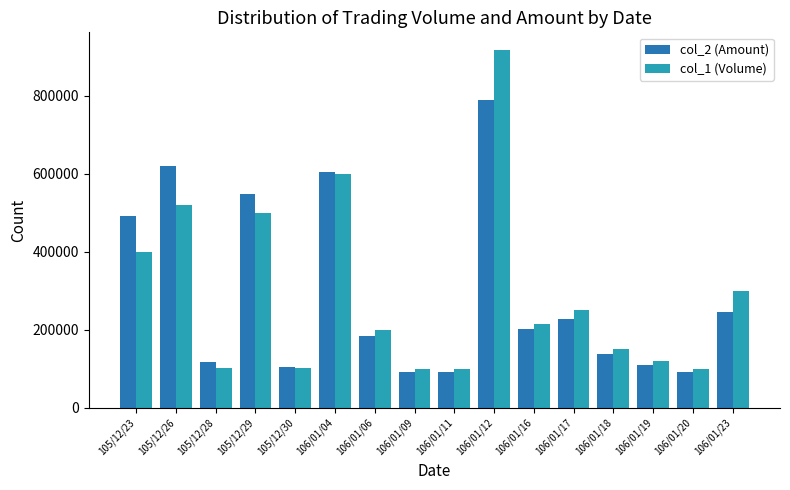

What is the minimum value shown in the chart?

91000